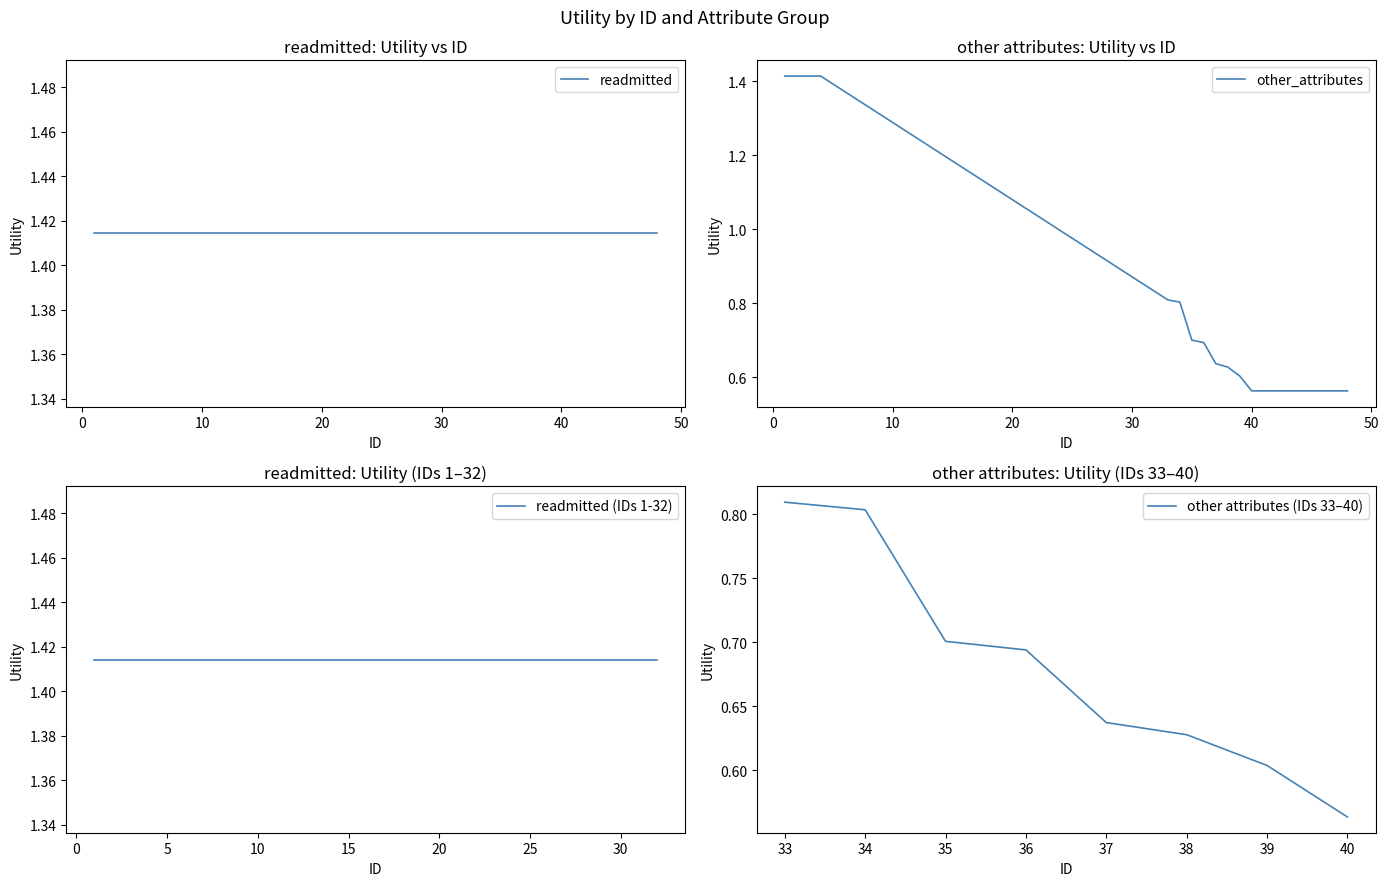

What is the change in value from 38 to 46?

-0.1